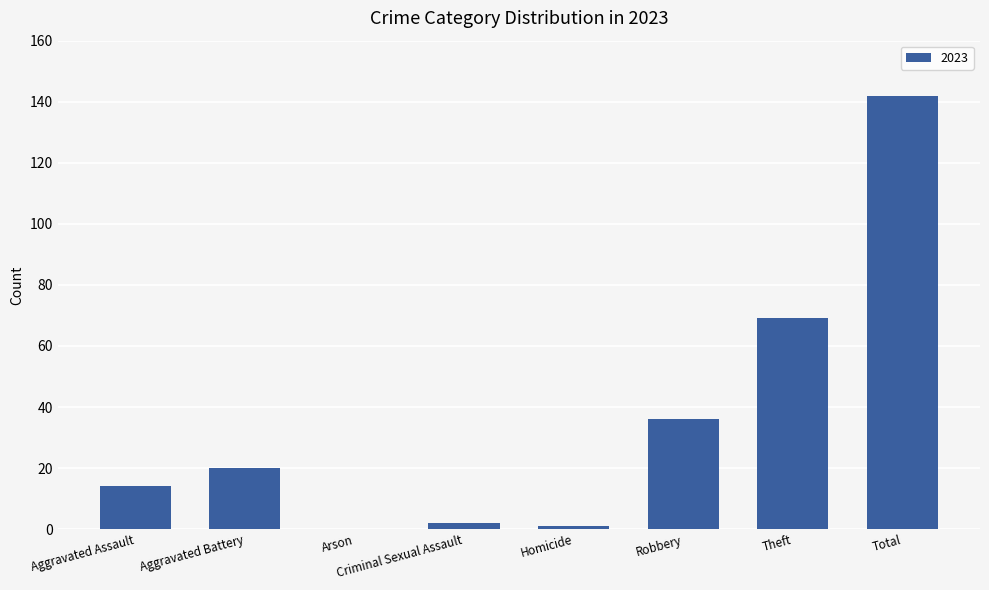

Count the number of categories in the chart.

8